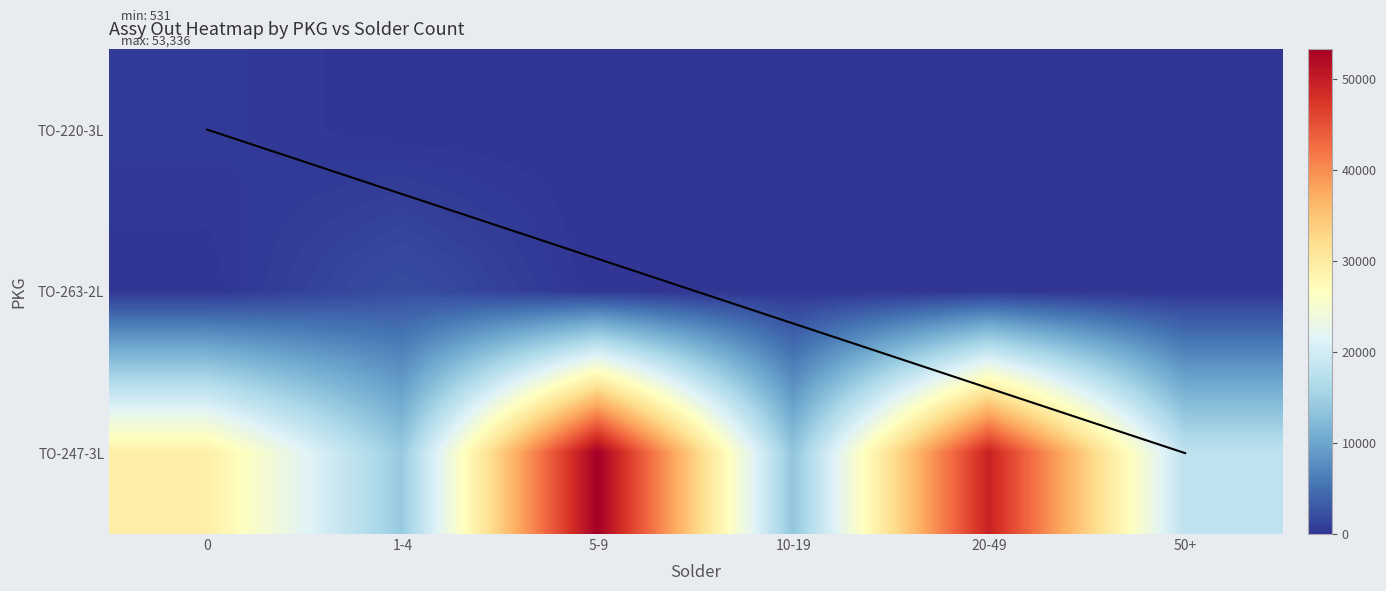

At which category does the chart reach its minimum across all series?

1-4